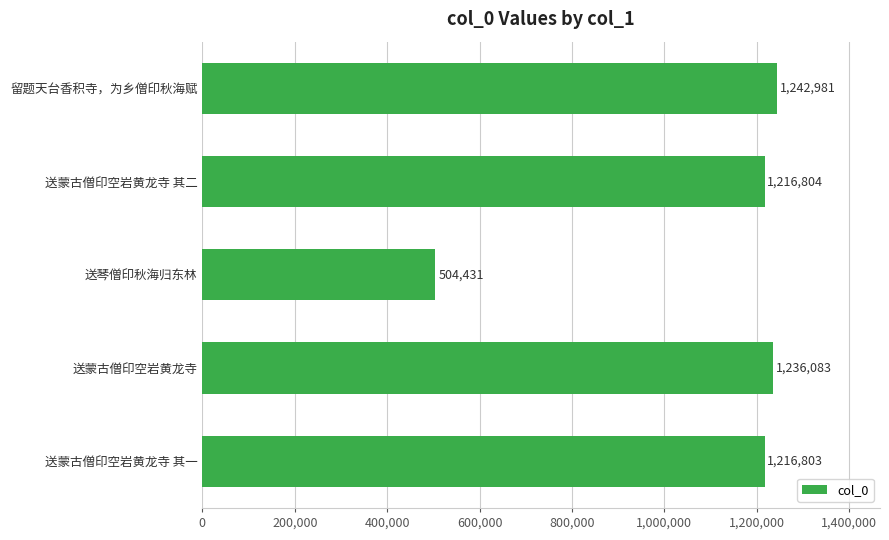

At which category does the chart reach its peak across all series?

留题天台香积寺，为乡僧印秋海赋